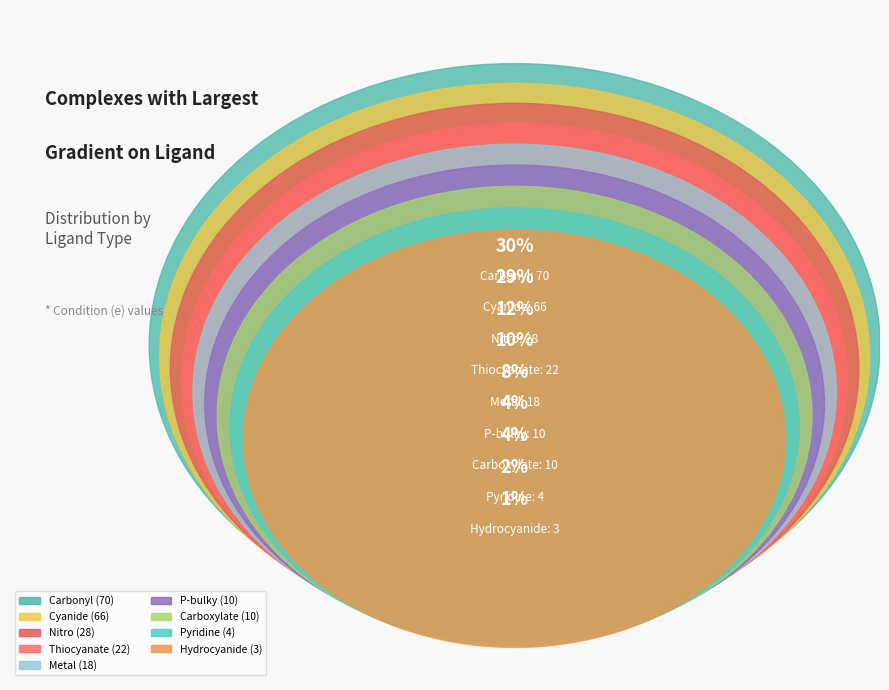

How many segments does this pie chart have?

10